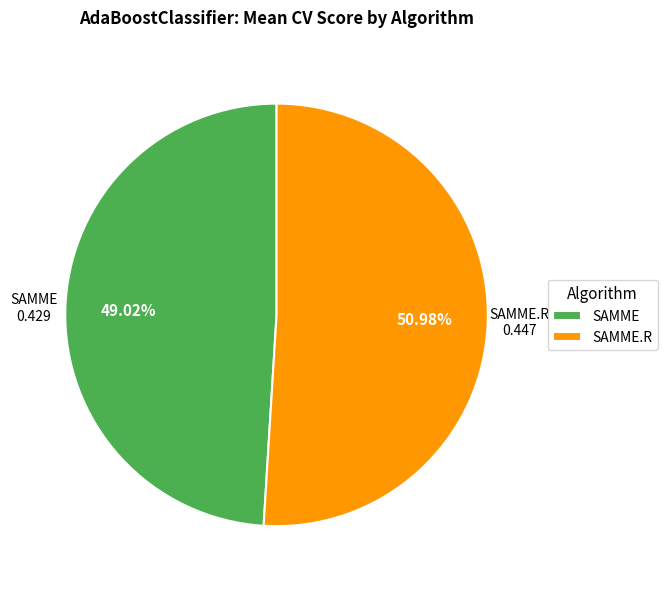

Rank the categories by value from highest to lowest.

SAMME.R, SAMME